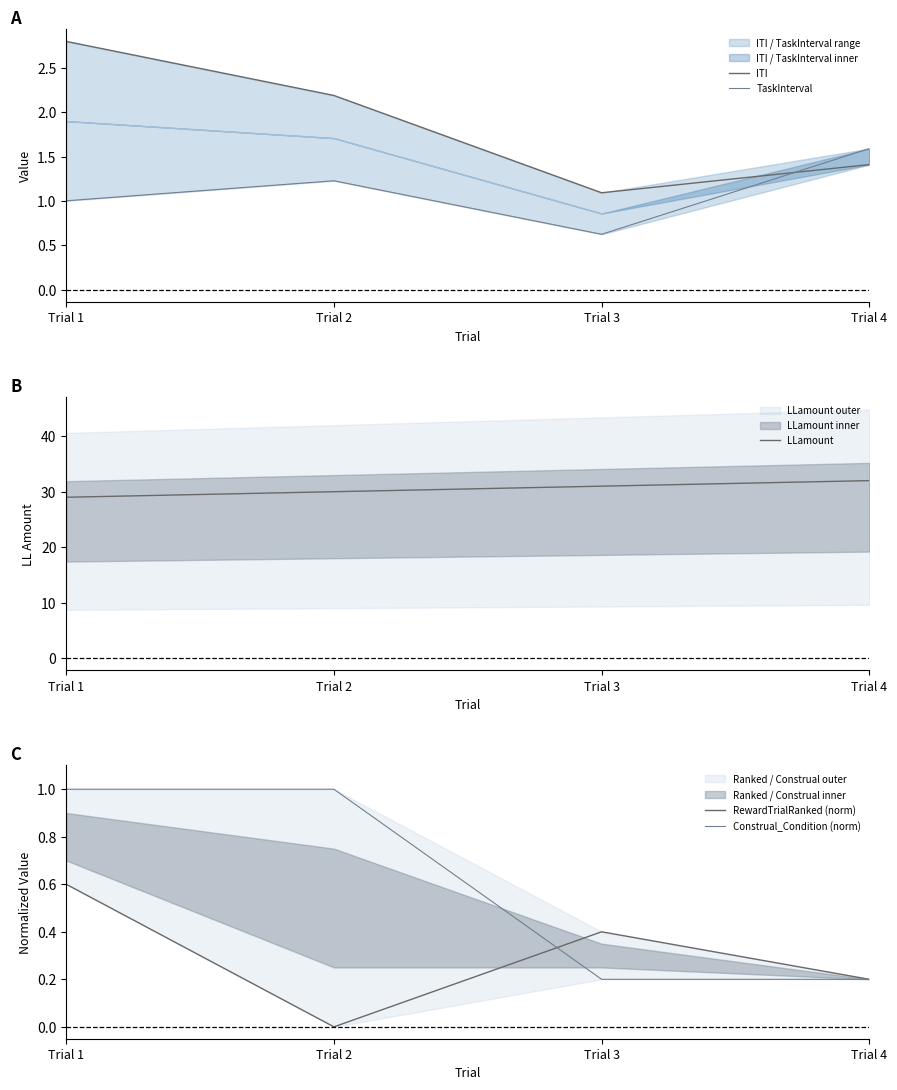

Which series changed the most between Trial 1 and Trial 2?

LLamount